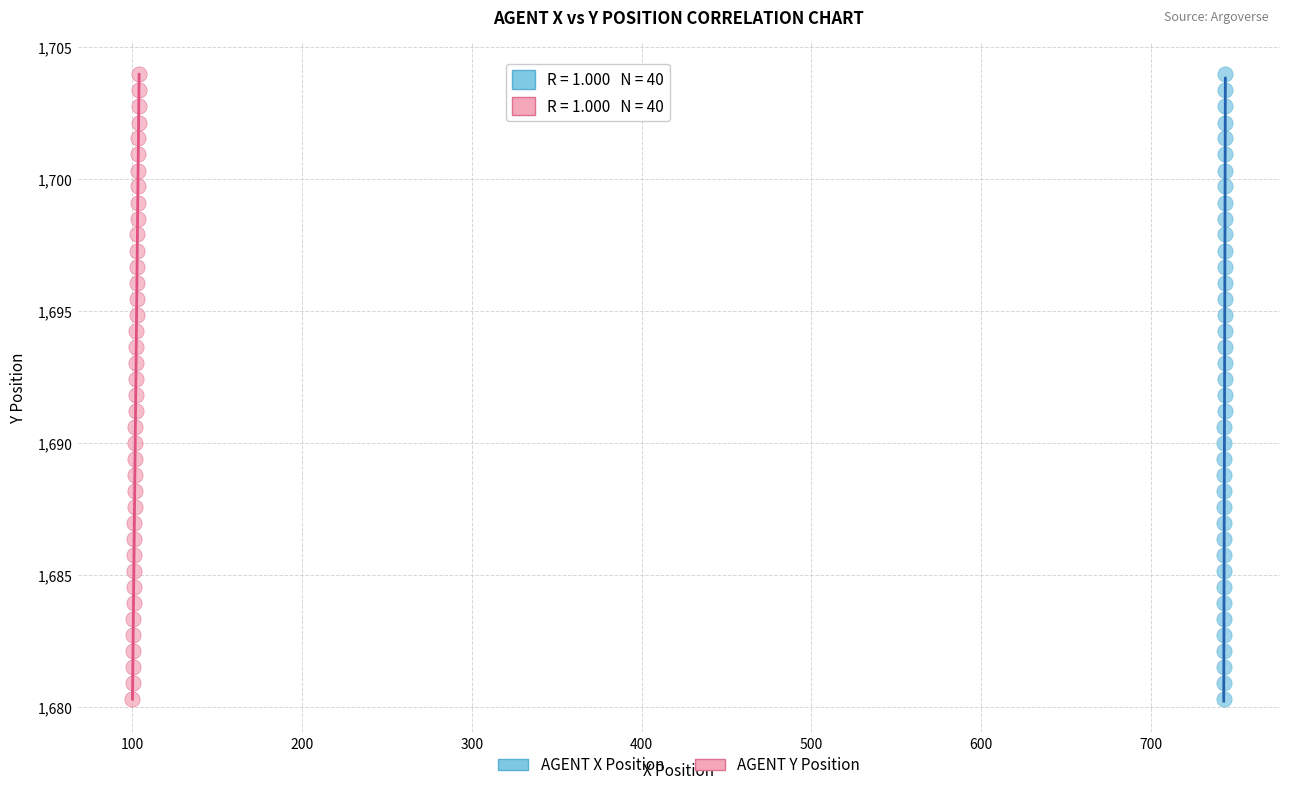

What are all the series names shown in the legend?

AGENT X Position, AGENT Y Position